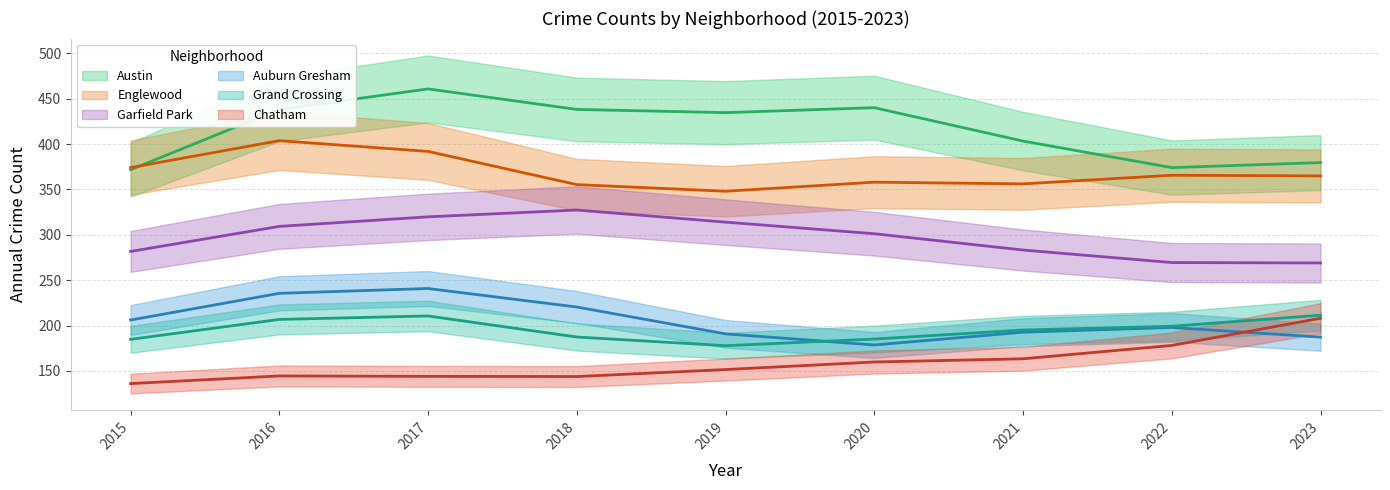

At 2019, list the series in order from smallest to largest.

Chatham, Grand Crossing, Auburn Gresham, Garfield Park, Englewood, Austin